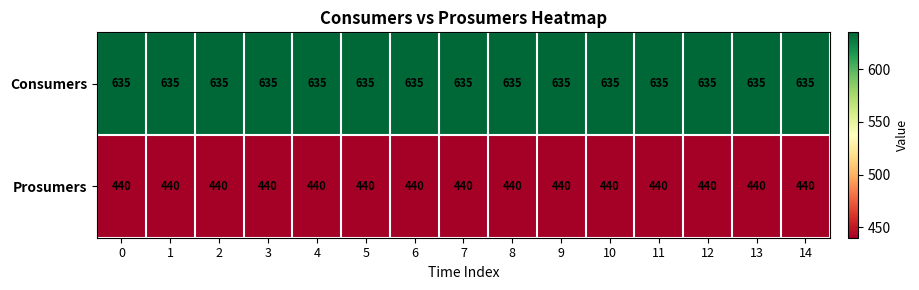

Which series has the largest total across all categories?

Consumers